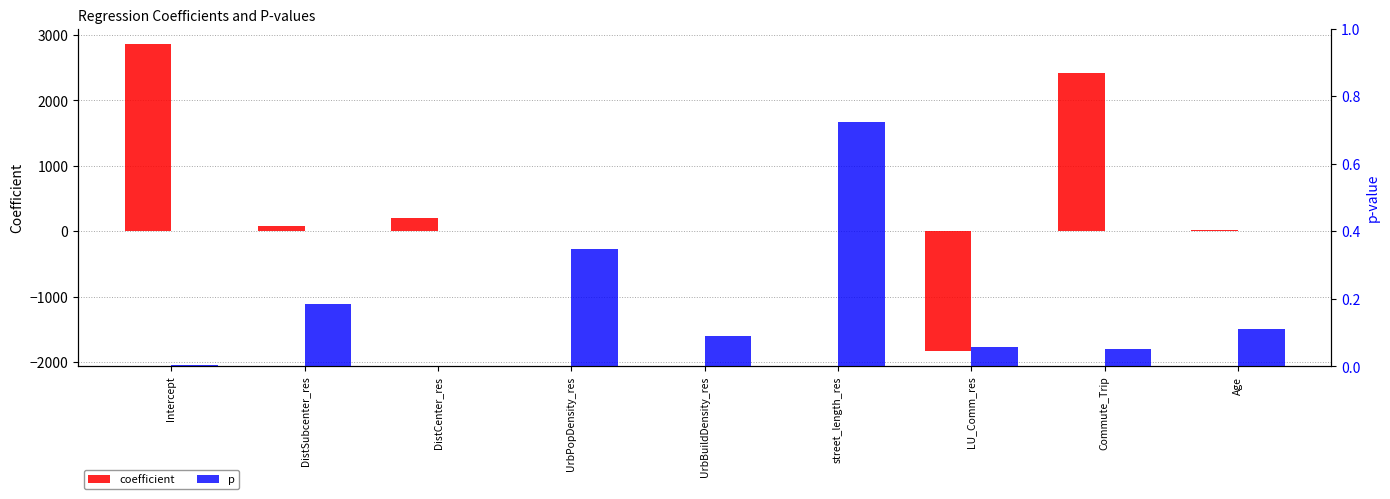

Does the chart contain any negative values?

Yes